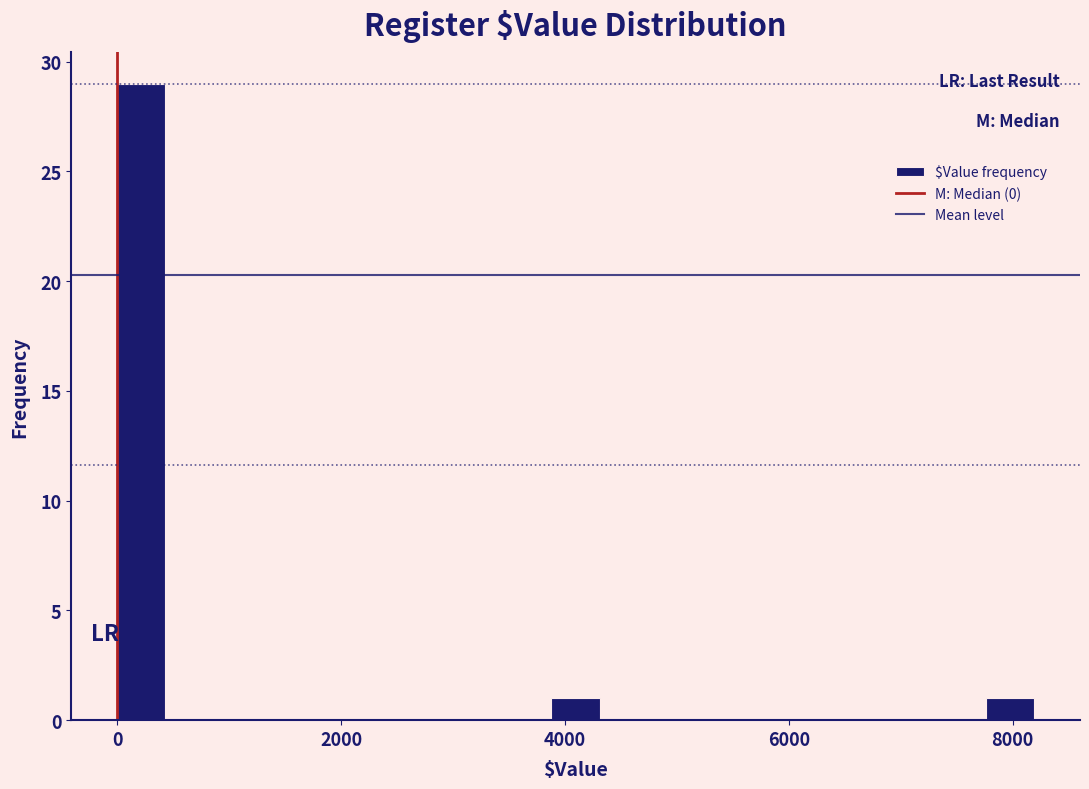

Around what value on the x-axis is the tallest bar? Give the approximate position of its centre, as read against the axis.

200